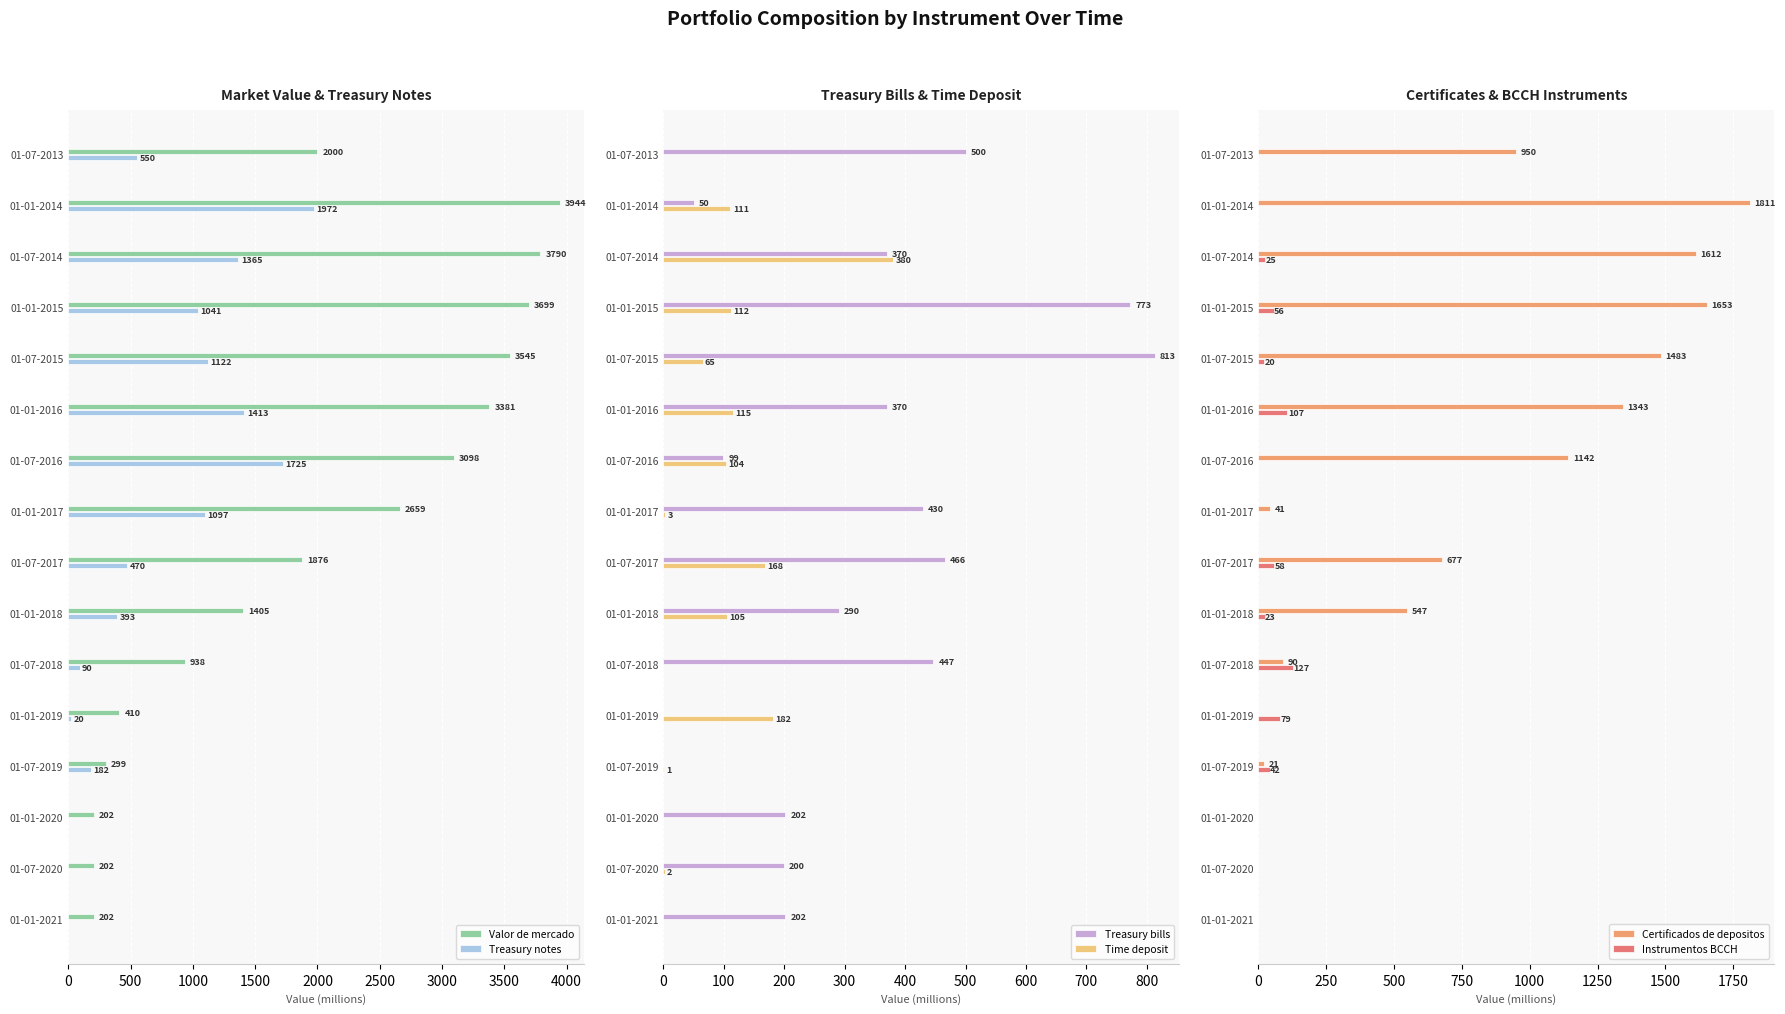

How many bars are there in total?

96